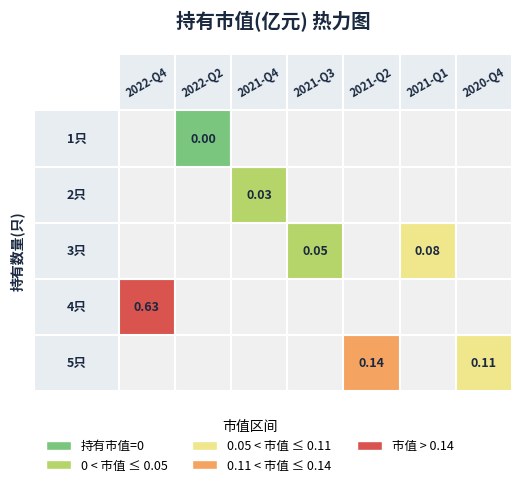

Rank the categories by value from highest to lowest.

2022-Q4, 2021-Q2, 2020-Q4, 2021-Q1, 2021-Q3, 2021-Q4, 2022-Q2